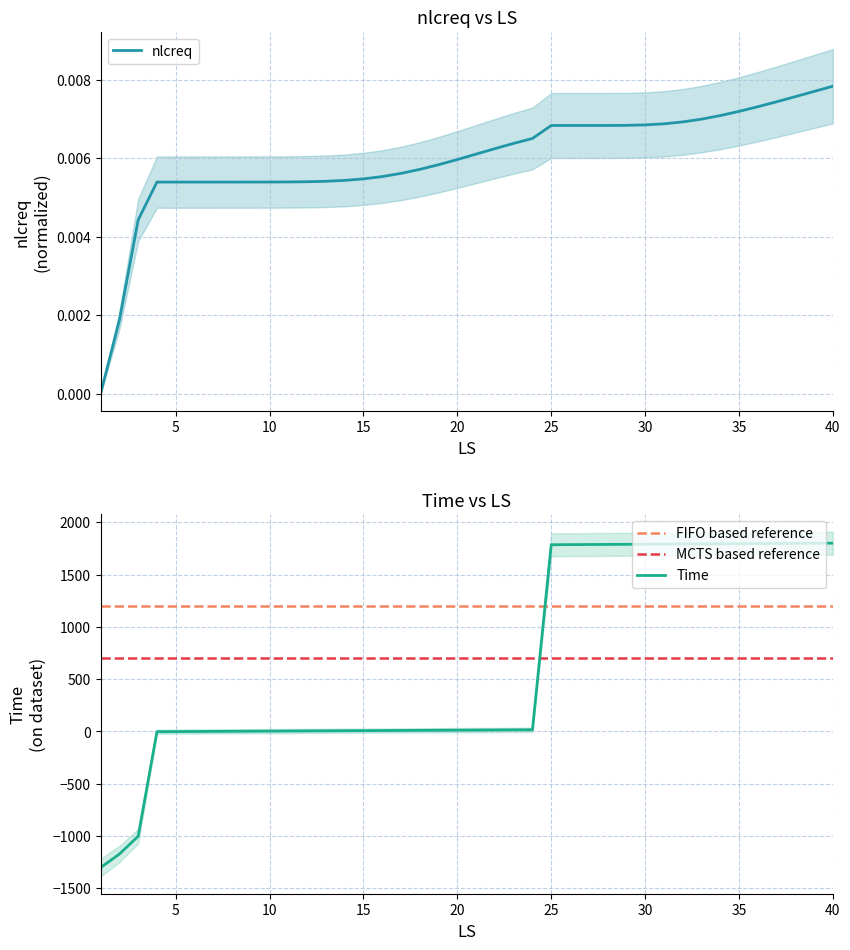

How many categories are shown in the chart?

40